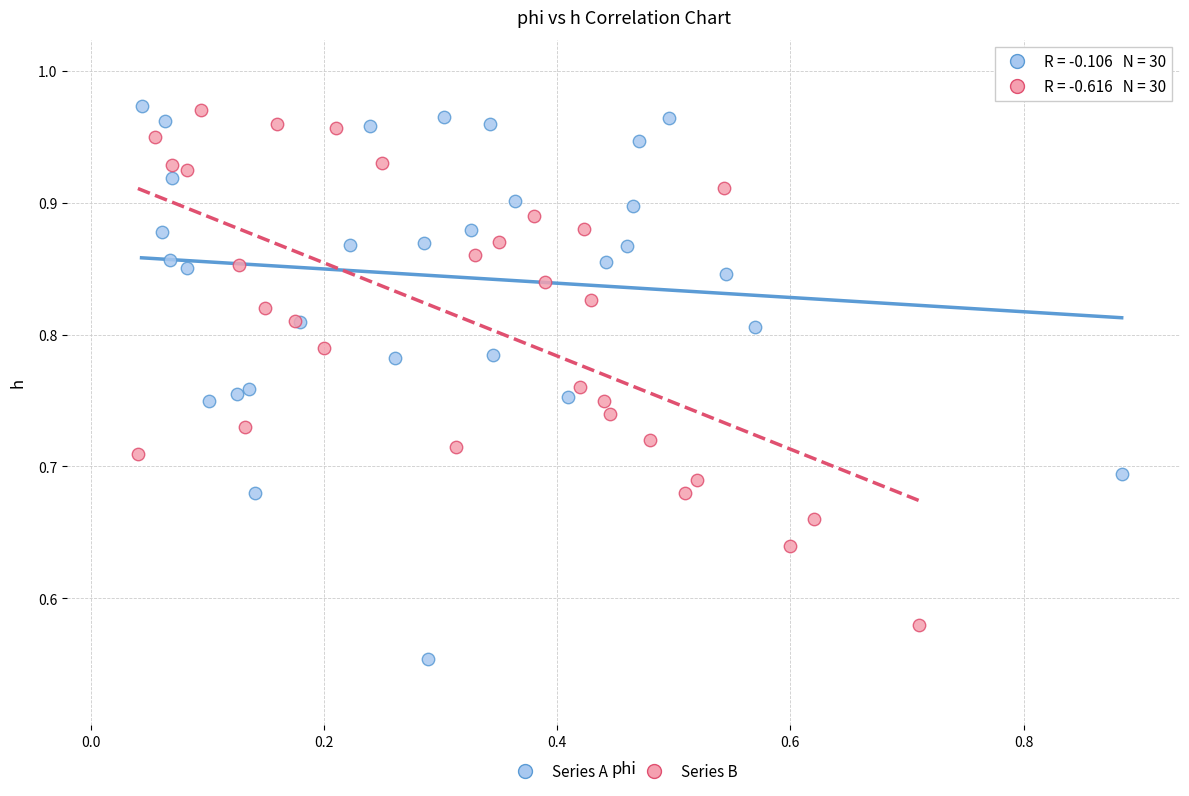

What are all the series names shown in the legend?

Series A, Series B